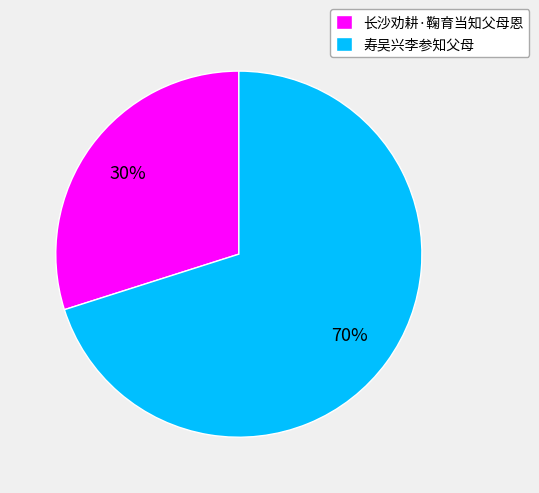

To the nearest percent, what portion does 长沙劝耕·鞠育当知父母恩 represent?

30%